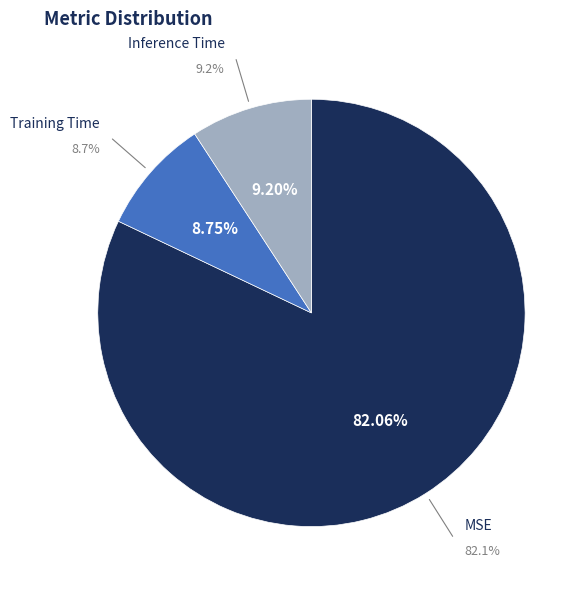

Which slice is the largest?

MSE